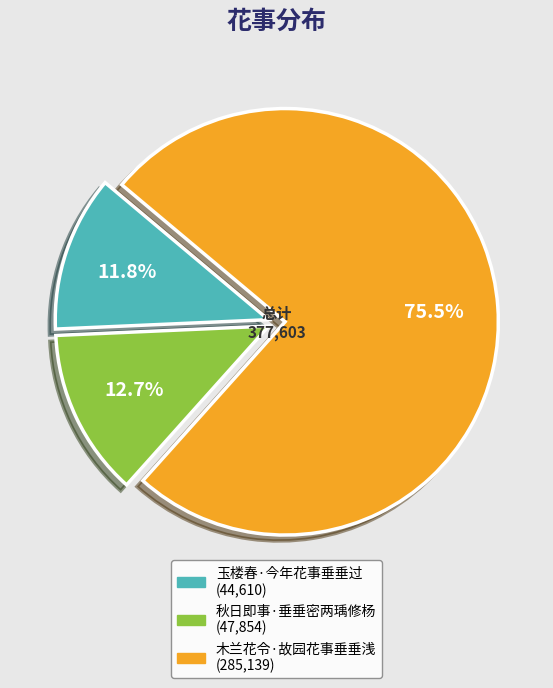

Is 木兰花令·故园花事垂垂浅 the majority of the pie?

Yes